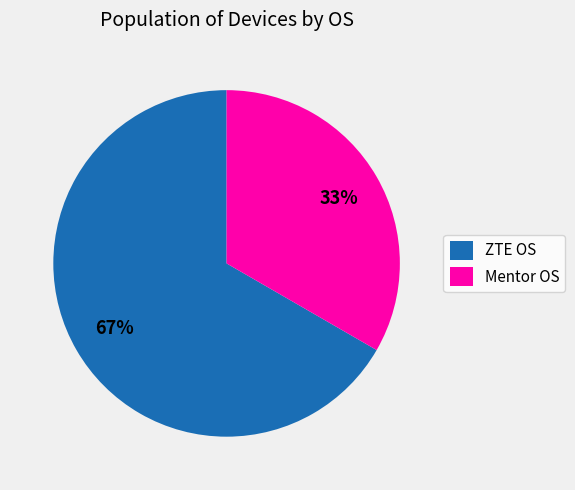

To the nearest percent, what is the average slice percentage?

50%